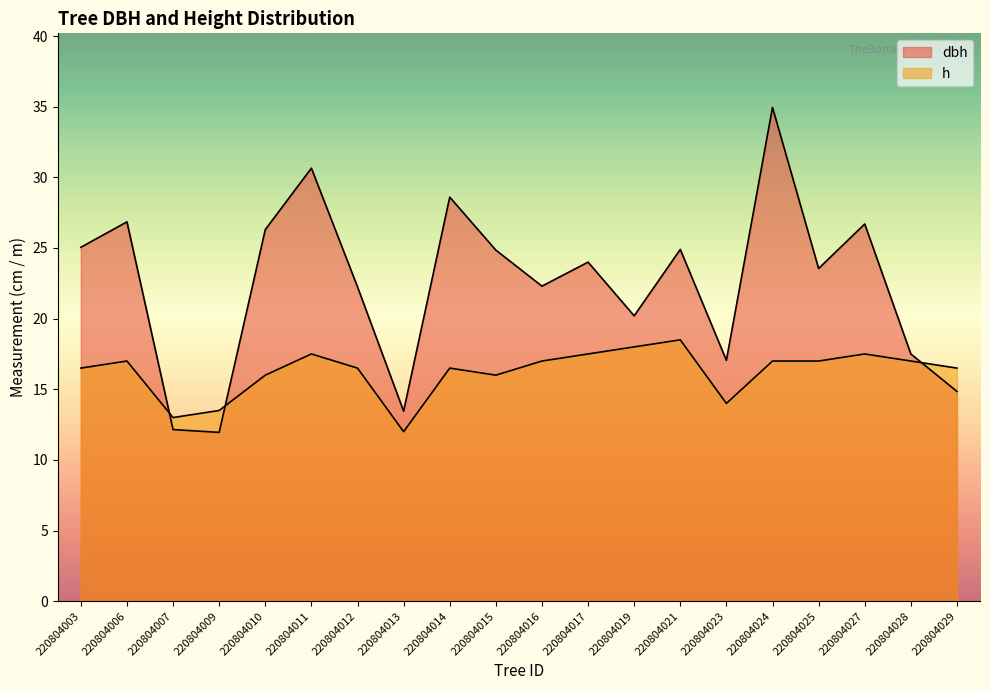

The h series shows 16.5 at 220804003. True or false?

True